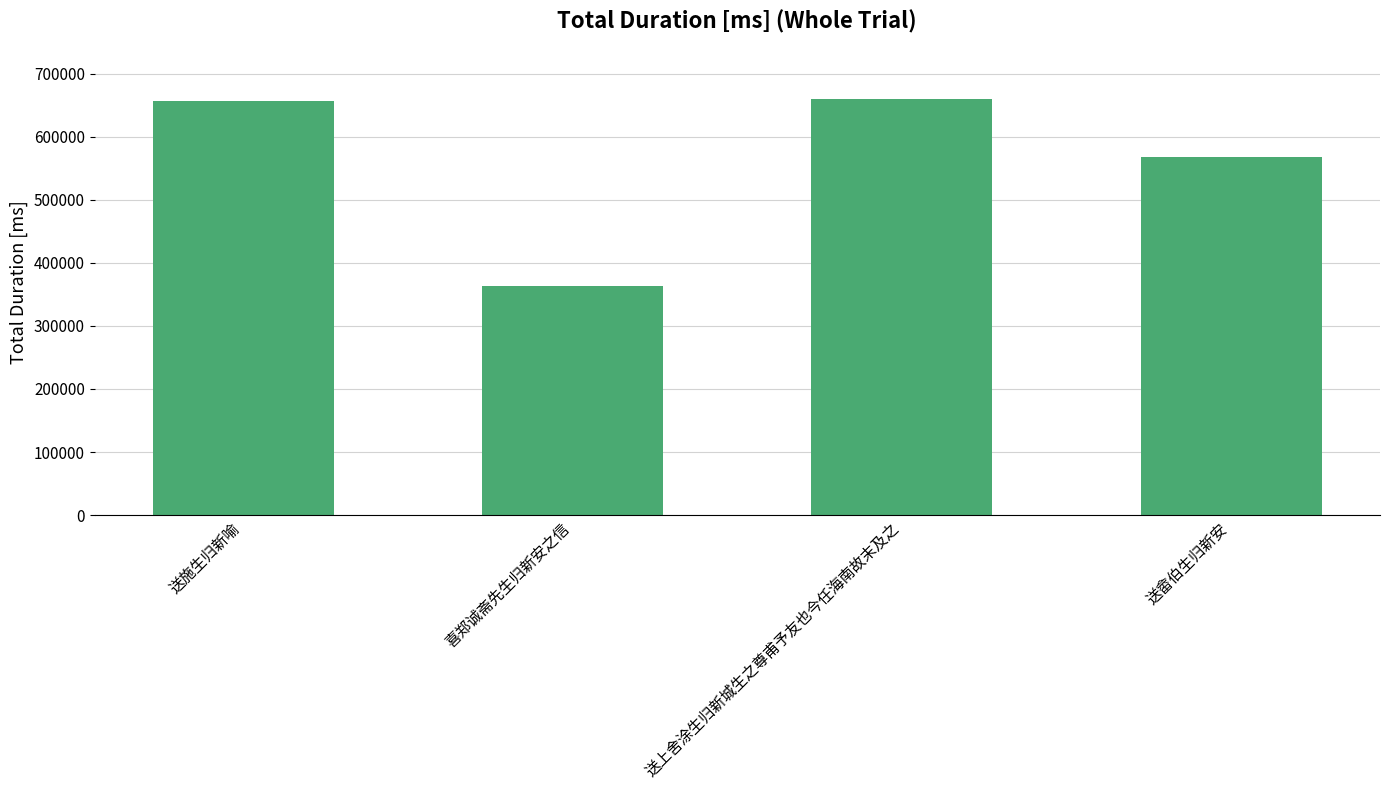

What is the value of the 3rd bar from the left?

659303